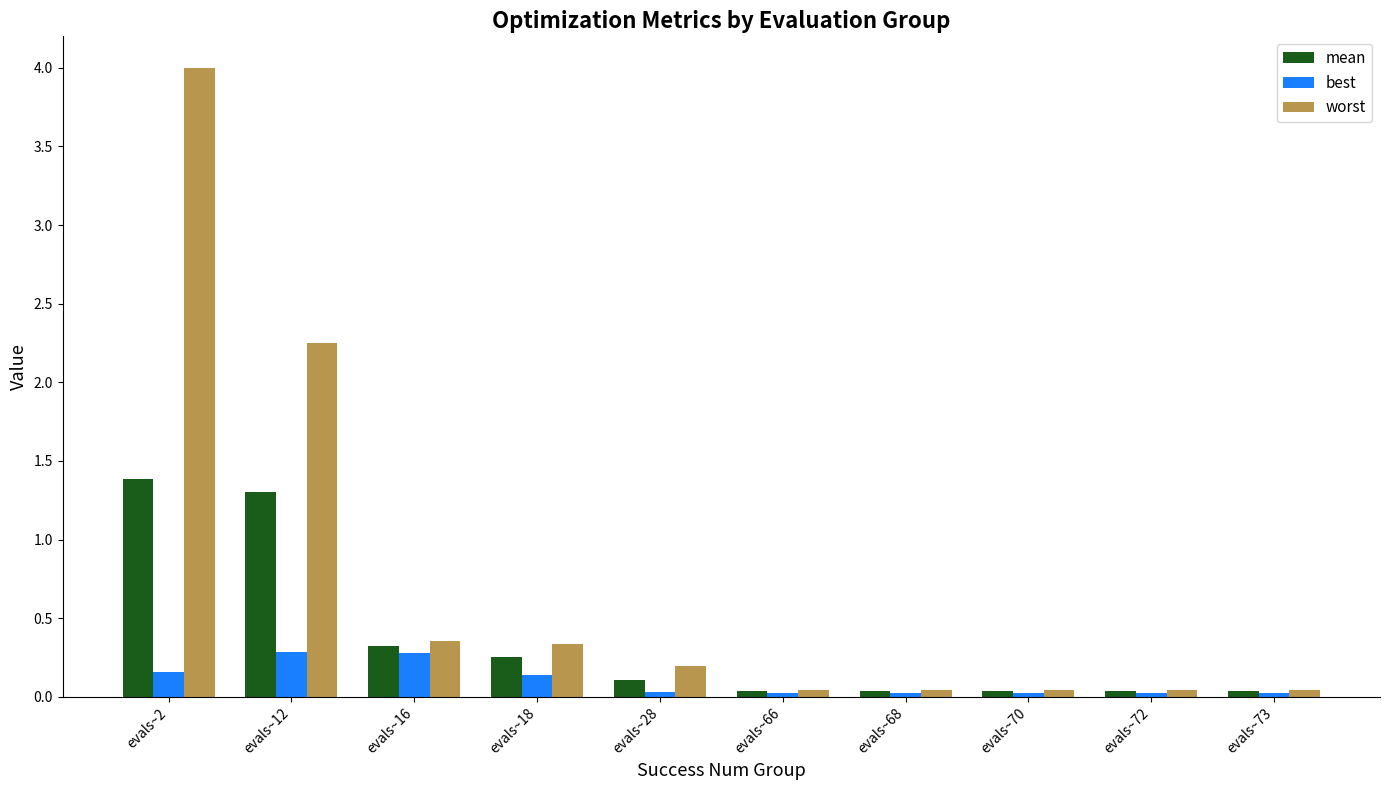

Is the value of mean at evals~70 greater than the value of best at evals~12?

No